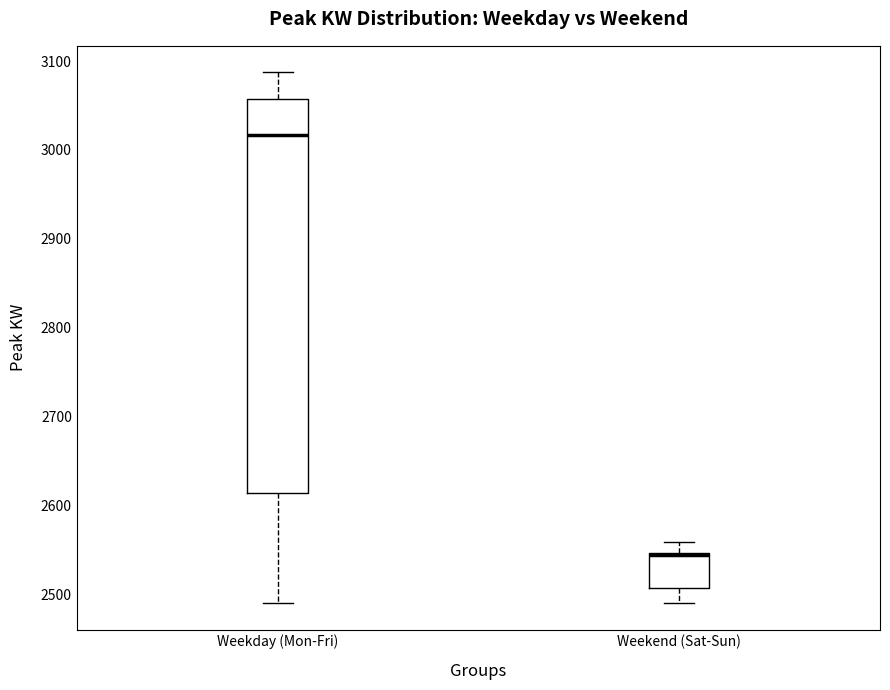

Reading left to right, read every box against the y-axis: the position of its median line, the range the box covers, and the ends of its whiskers. The values are not printed on the chart, so give them approximately, as read against the axis.

Weekday (Mon-Fri): median 3020, box 2610 to 3060, whiskers 2490 to 3090
Weekend (Sat-Sun): median 2540 (drawn on the box's upper edge), box 2510 to 2550, whiskers 2490 to 2560